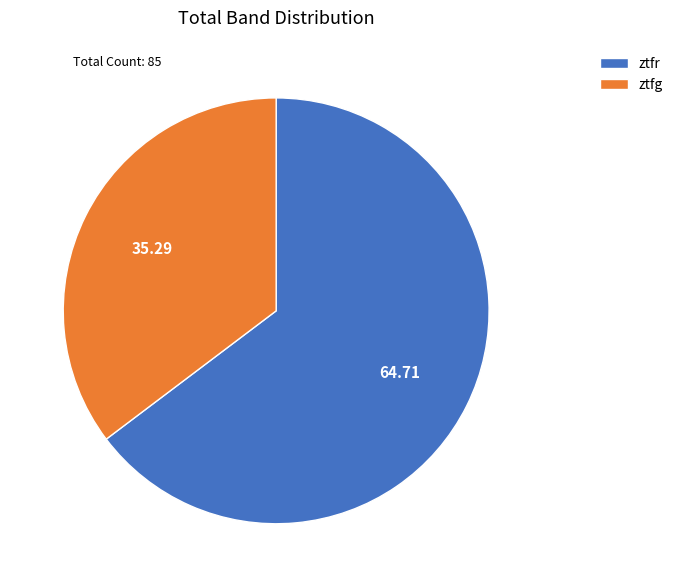

What is the ratio of the value at ztfg to the value at ztfr?

0.5